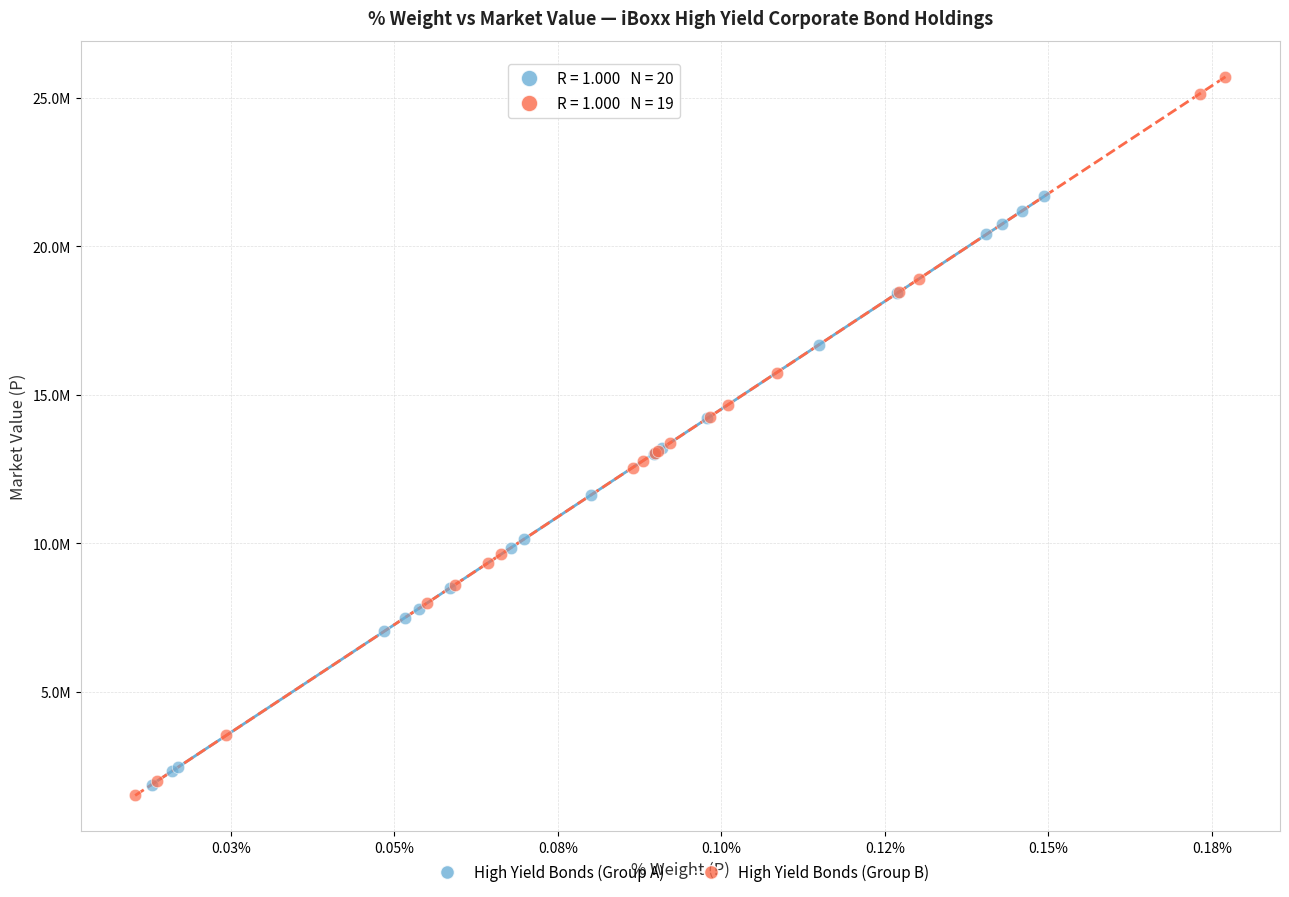

Which series contains the highest Y value?

High Yield Bonds (Group B)